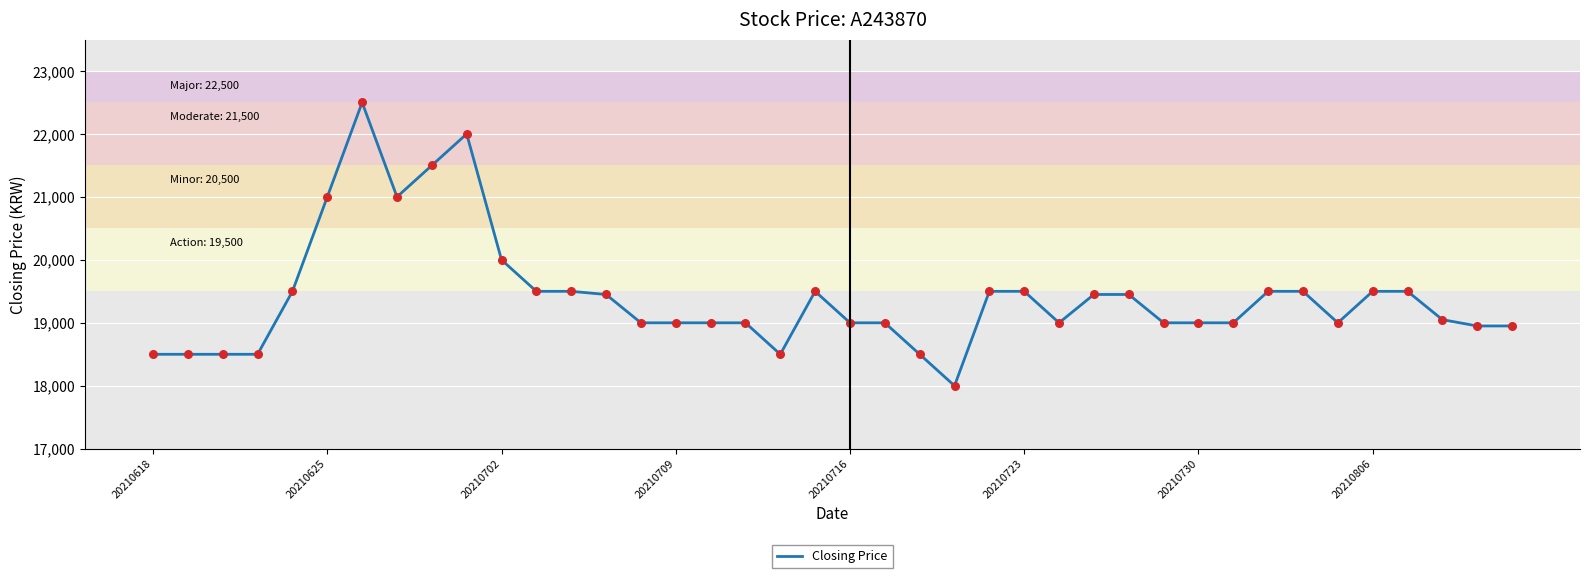

What is the difference between the maximum and minimum values?

4500